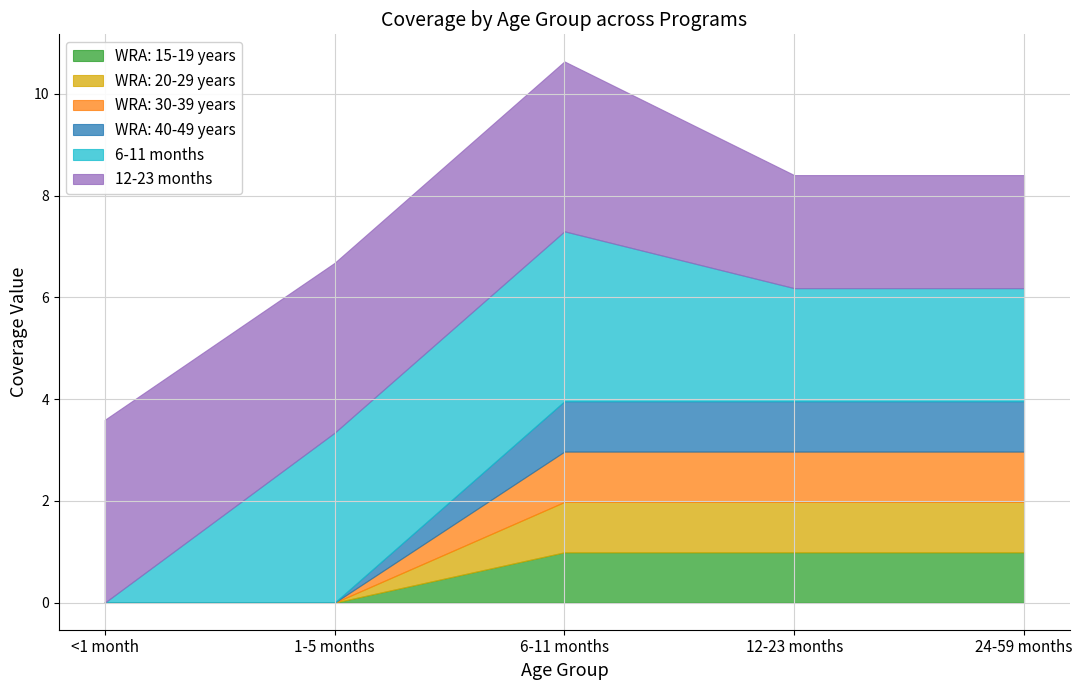

Reading right to left, list all the values displayed in this chart.

WRA: 15-19 years: 24-59 months=1.0	12-23 months=1.0	6-11 months=1.0	1-5 months=0.0	<1 month=0.0
WRA: 20-29 years: 24-59 months=1.0	12-23 months=1.0	6-11 months=1.0	1-5 months=0.0	<1 month=0.0
WRA: 30-39 years: 24-59 months=1.0	12-23 months=1.0	6-11 months=1.0	1-5 months=0.0	<1 month=0.0
WRA: 40-49 years: 24-59 months=1.0	12-23 months=1.0	6-11 months=1.0	1-5 months=0.0	<1 month=0.0
6-11 months: 24-59 months=2.2	12-23 months=2.2	6-11 months=3.3	1-5 months=3.3	<1 month=0.0
12-23 months: 24-59 months=2.2	12-23 months=2.2	6-11 months=3.3	1-5 months=3.3	<1 month=3.6